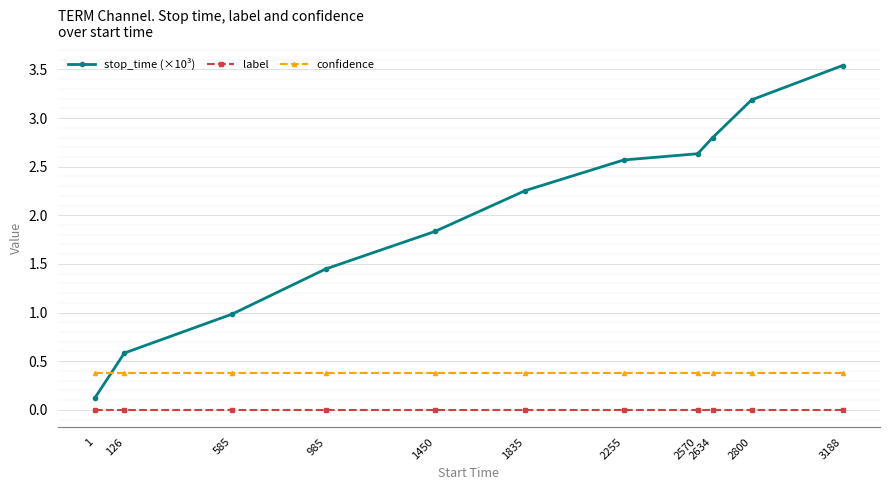

At which category does the chart reach its peak across all series?

3188